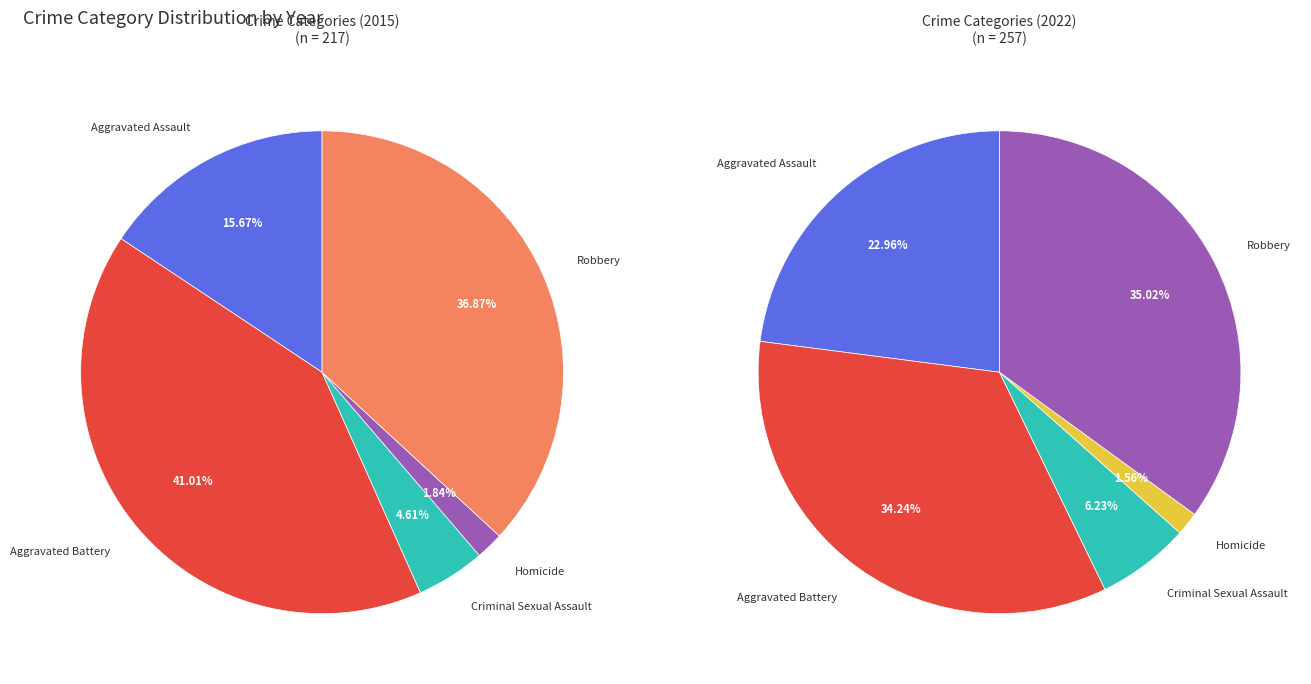

Which has a higher value, Aggravated Battery or Robbery?

Aggravated Battery